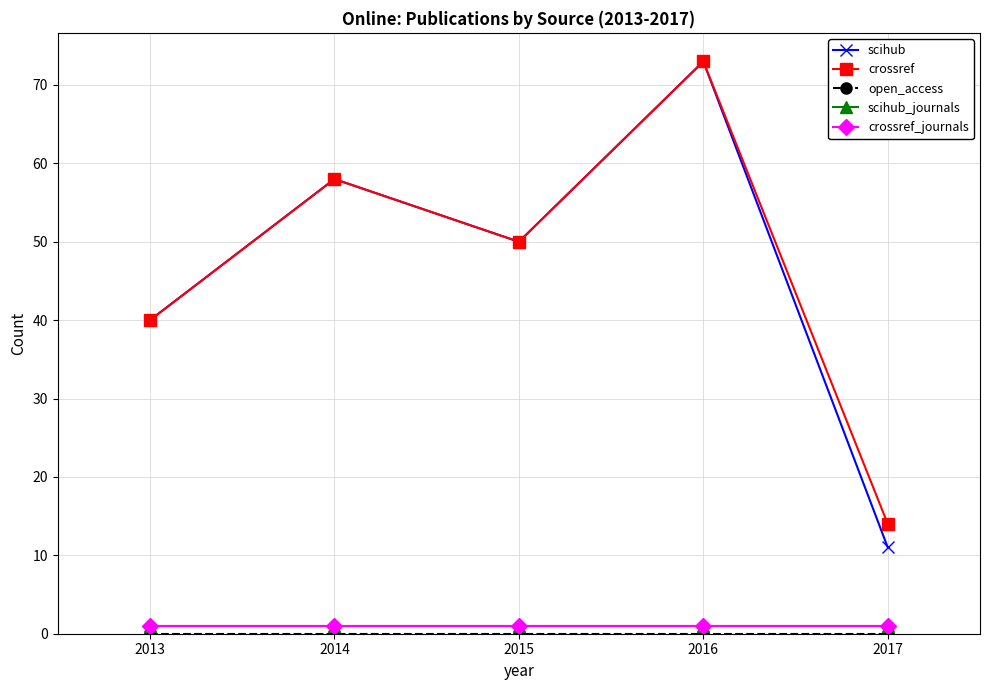

The value of scihub at 2014 is 58. True or false?

True